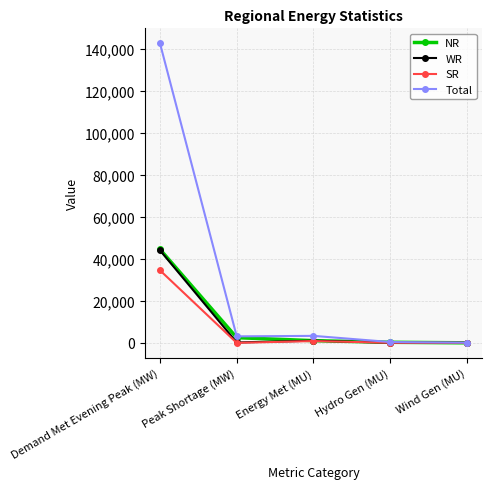

At how many categories does at least one series exceed 100601?

1